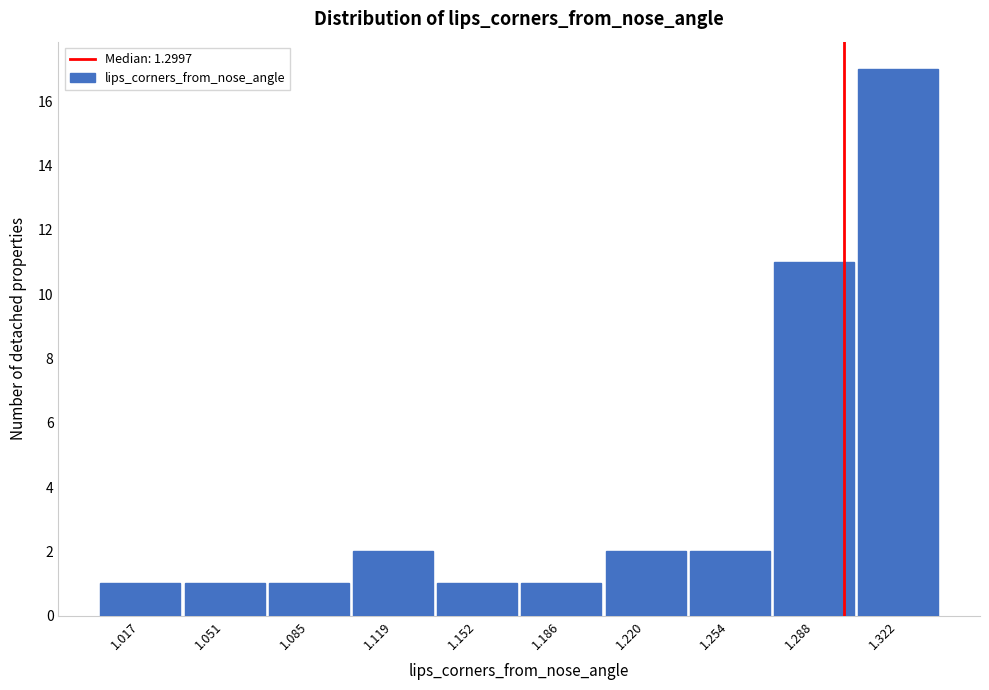

What is the height of the bar covering 1.205 to 1.235 on the x-axis? Neither the bar edges nor the heights are printed on the chart, so give them approximately, as read against the axes.

2